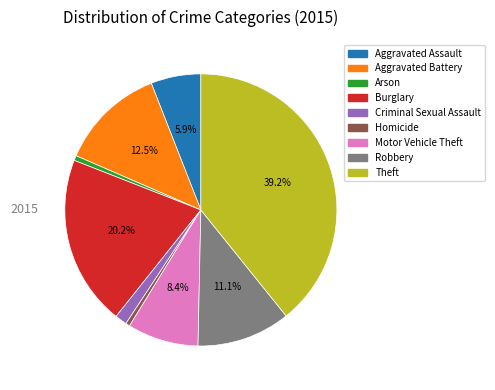

Does any single category account for the majority?

No